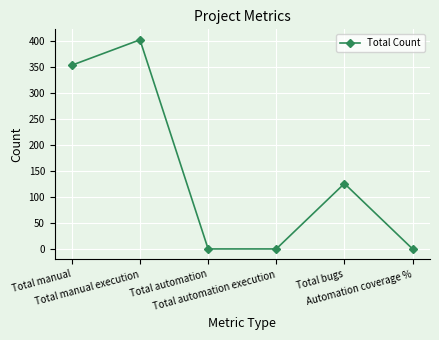

Does the chart have visible grid lines?

Yes